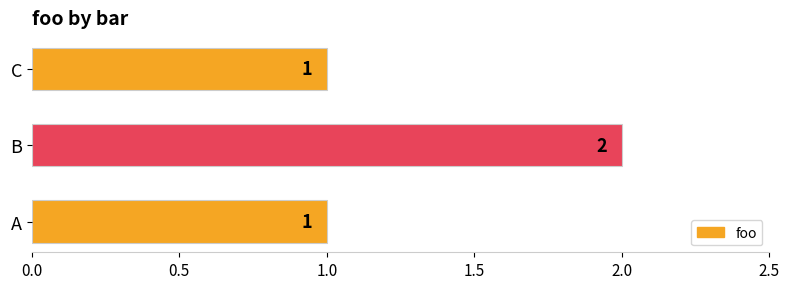

The chart shows a value of 0 at B. True or false?

False